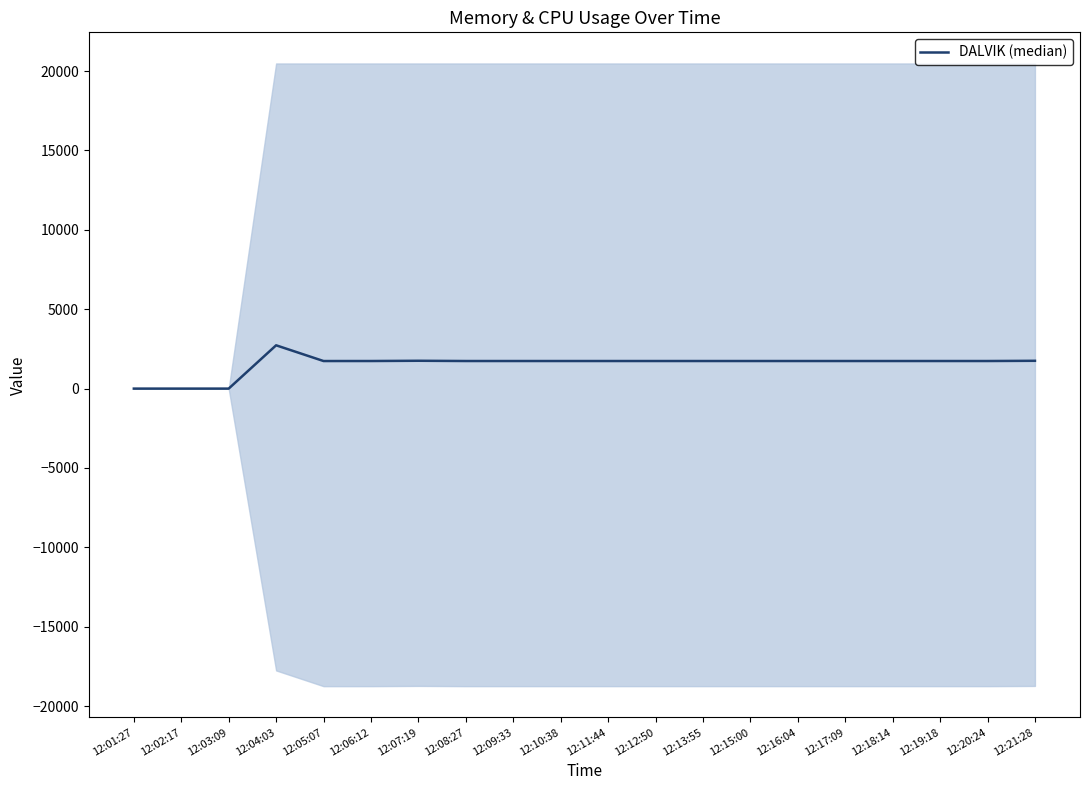

Which label corresponds to the smallest value in the chart?

12:01:27